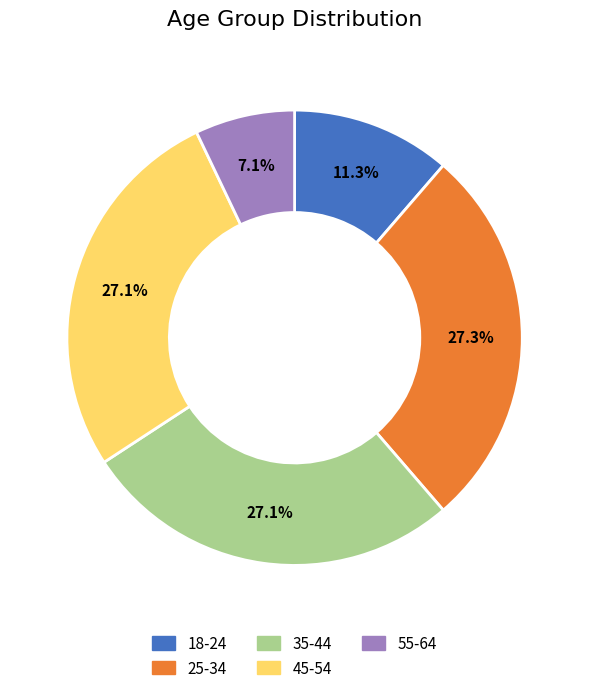

Count the number of slices in the pie.

5